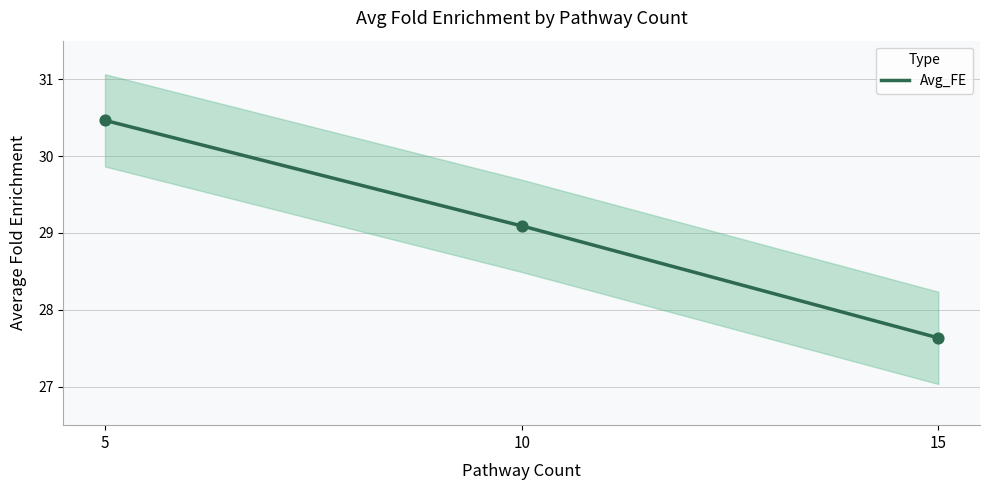

What is the ratio of the value at 5 to the value at 15?

1.1